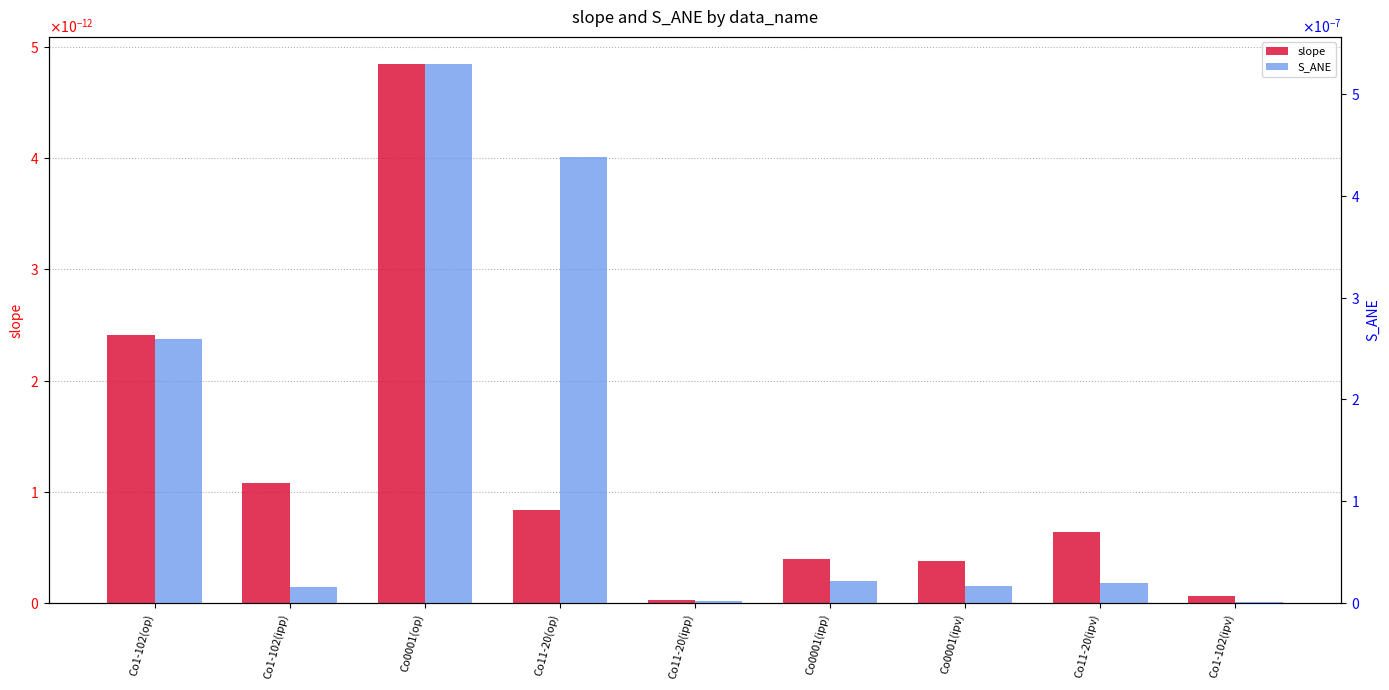

What is the label of the 7th bar from the right?

Co0001(op)